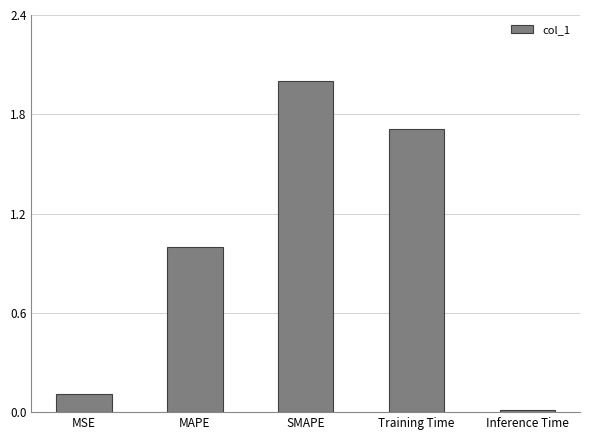

Rank the categories by value from lowest to highest.

Inference Time, MSE, MAPE, Training Time, SMAPE